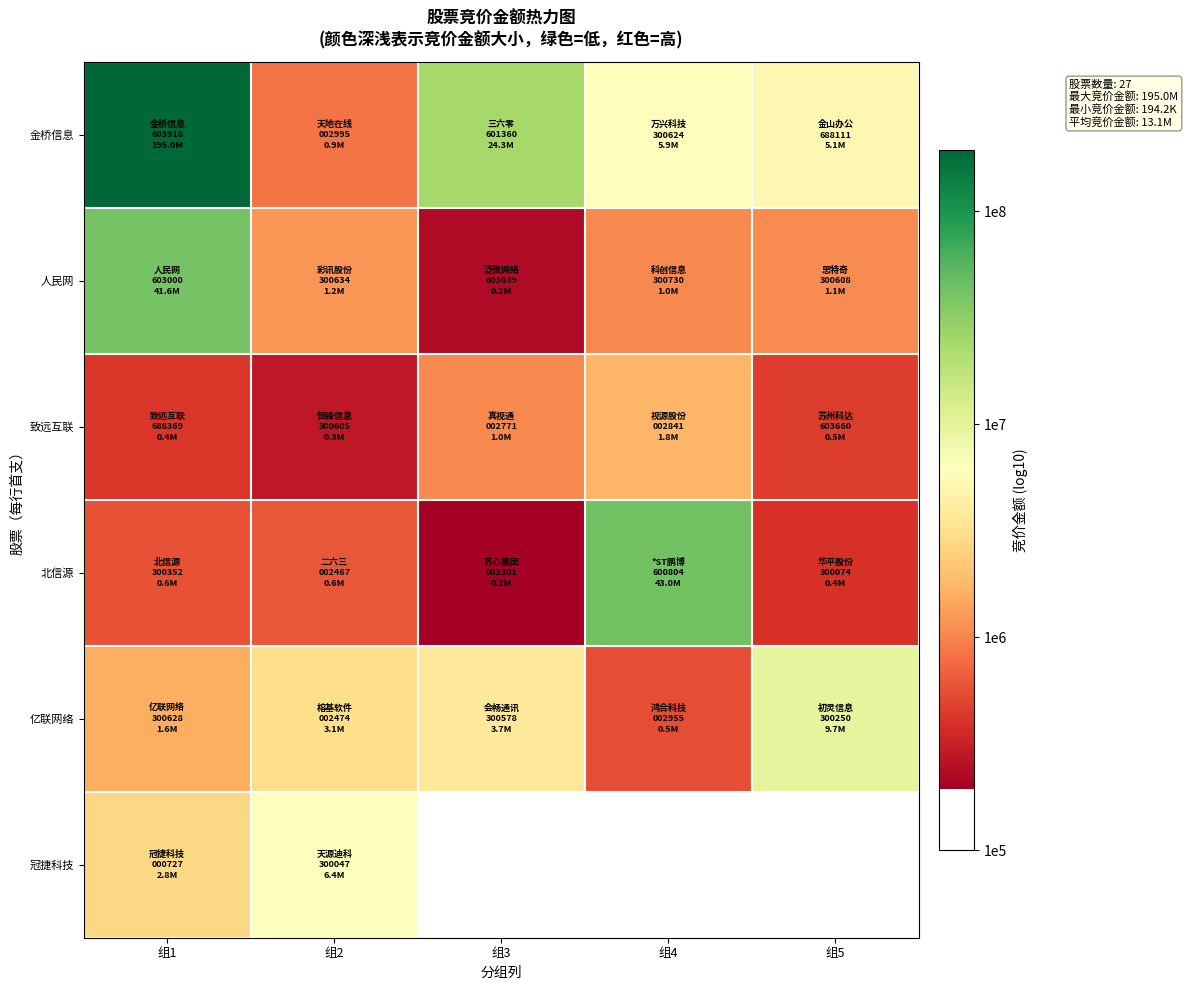

Which has a higher value, 组4 or 组5?

组4